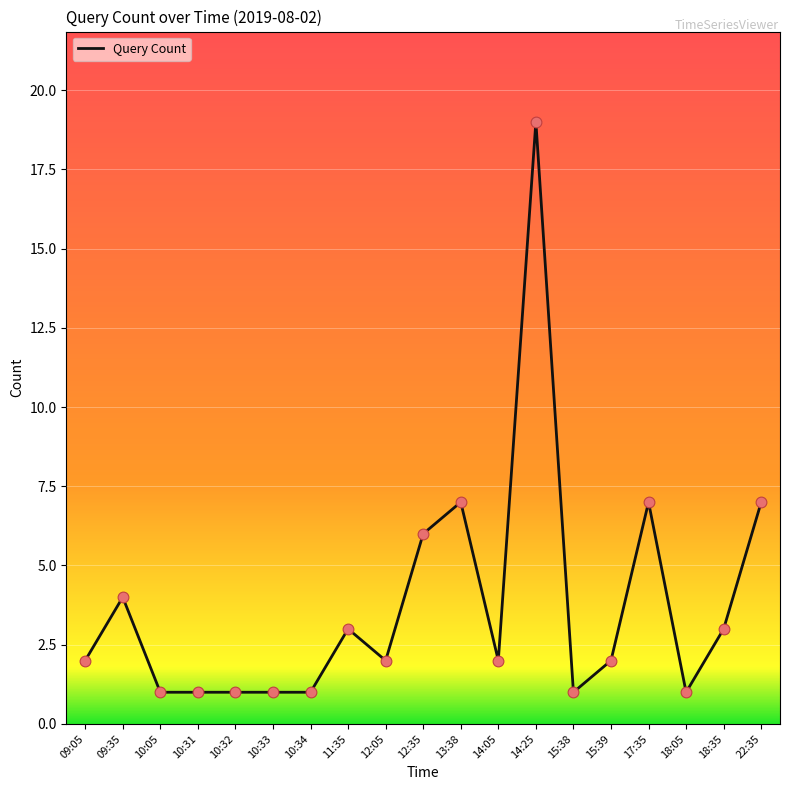

Between 13:38 and 10:32, which is larger?

13:38